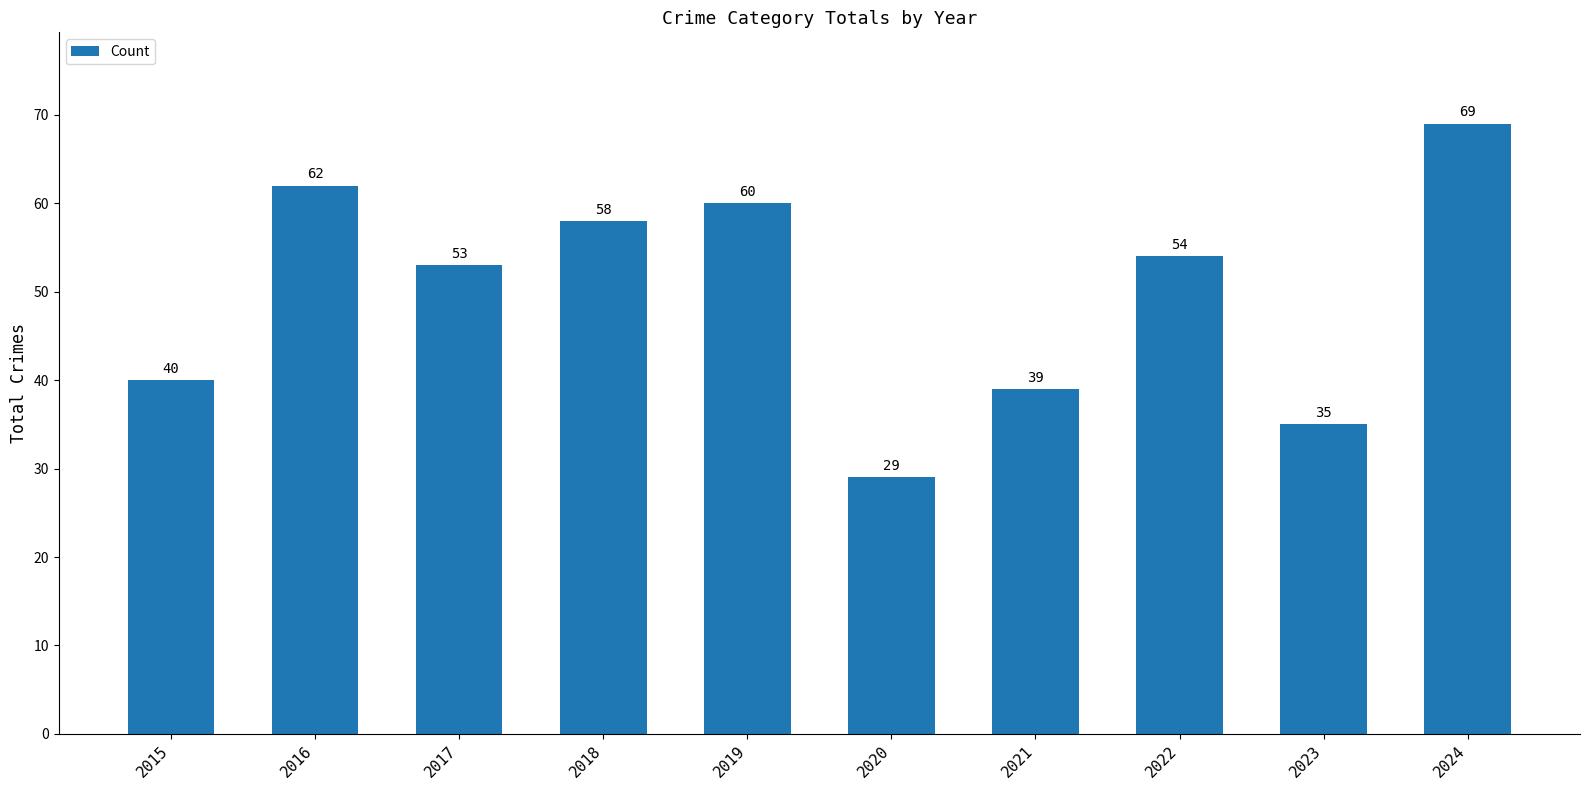

Rank the categories by value from highest to lowest.

2024, 2016, 2019, 2018, 2022, 2017, 2015, 2021, 2023, 2020